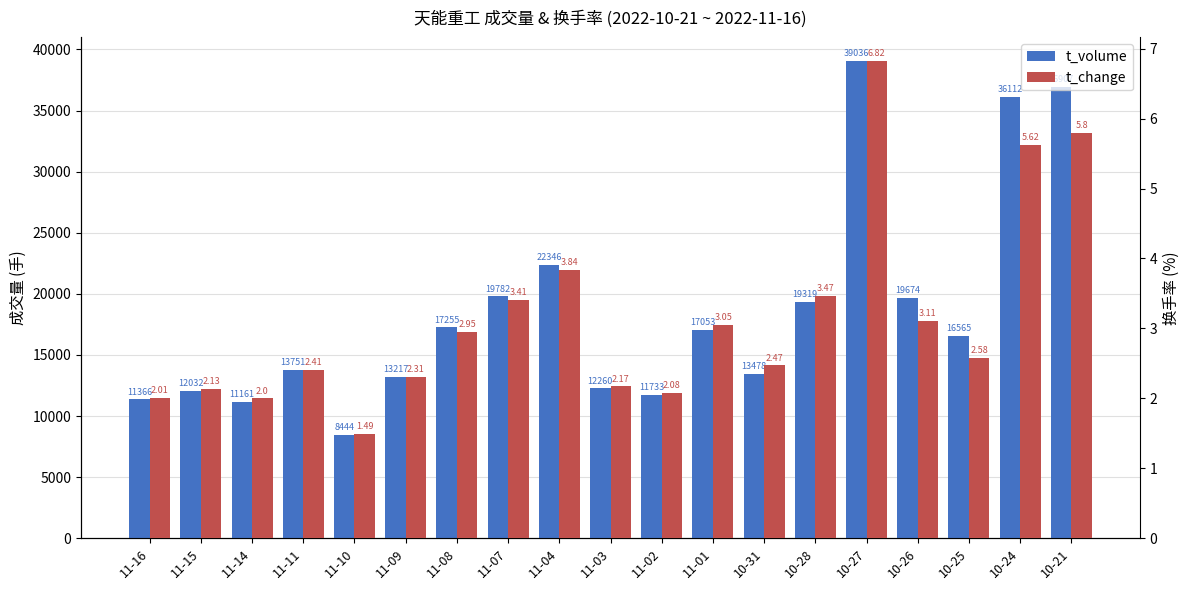

What is the difference between the highest and lowest values at 11-09?

13214.7